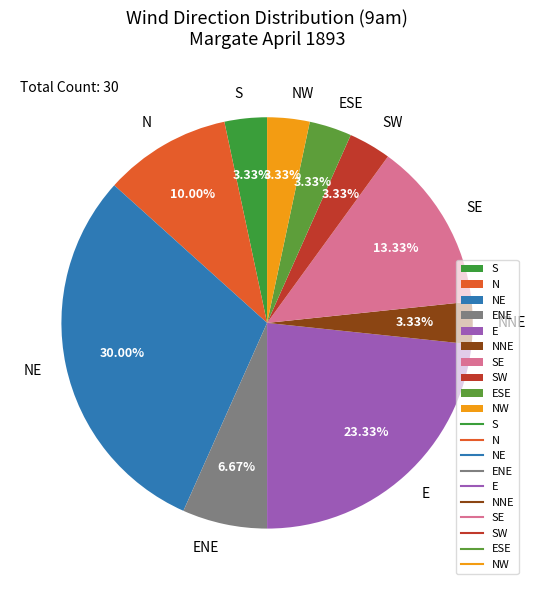

How many segments does this pie chart have?

10